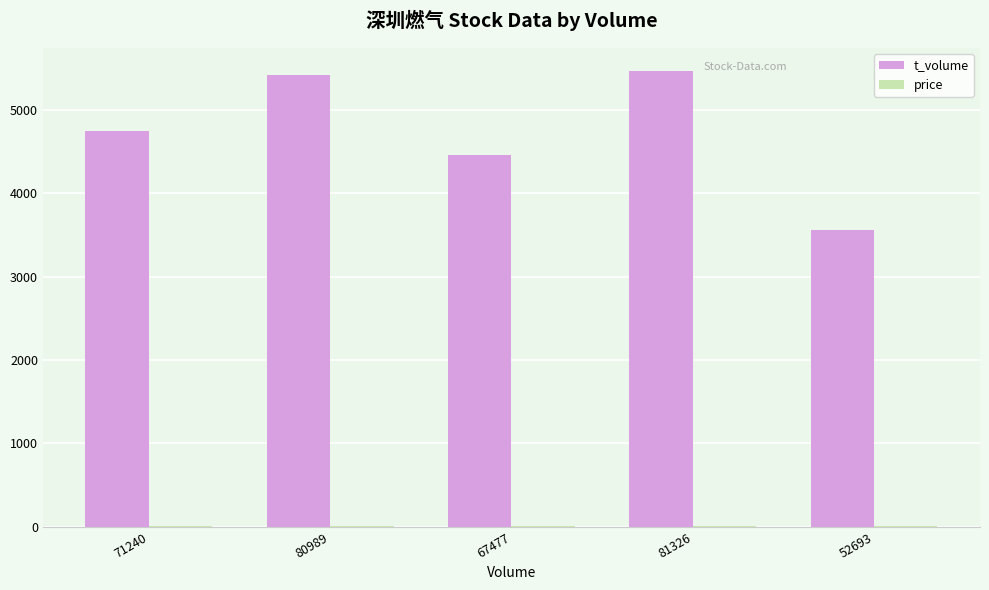

Which series has the largest total across all categories?

t_volume